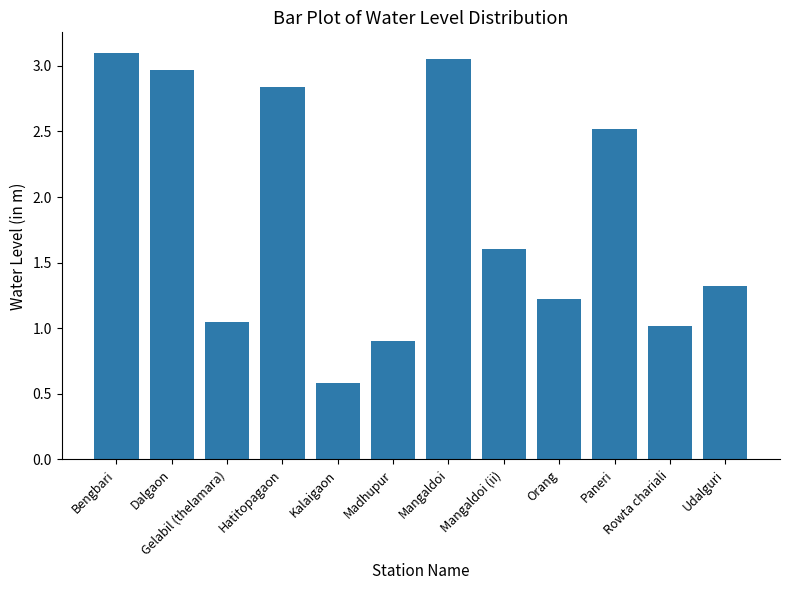

At which label does the data first exceed 1?

Bengbari